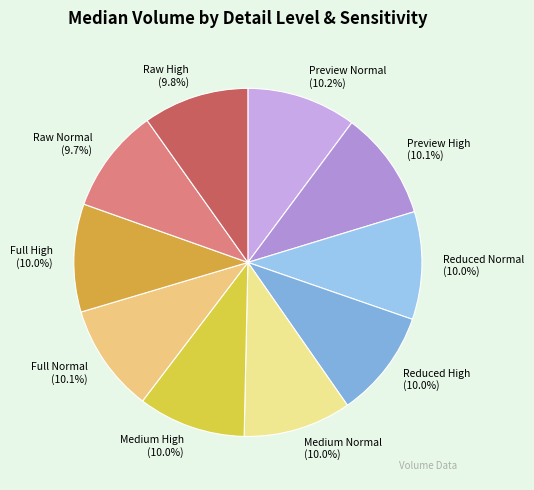

True or false: Preview Normal accounts for 10% of the total.

True